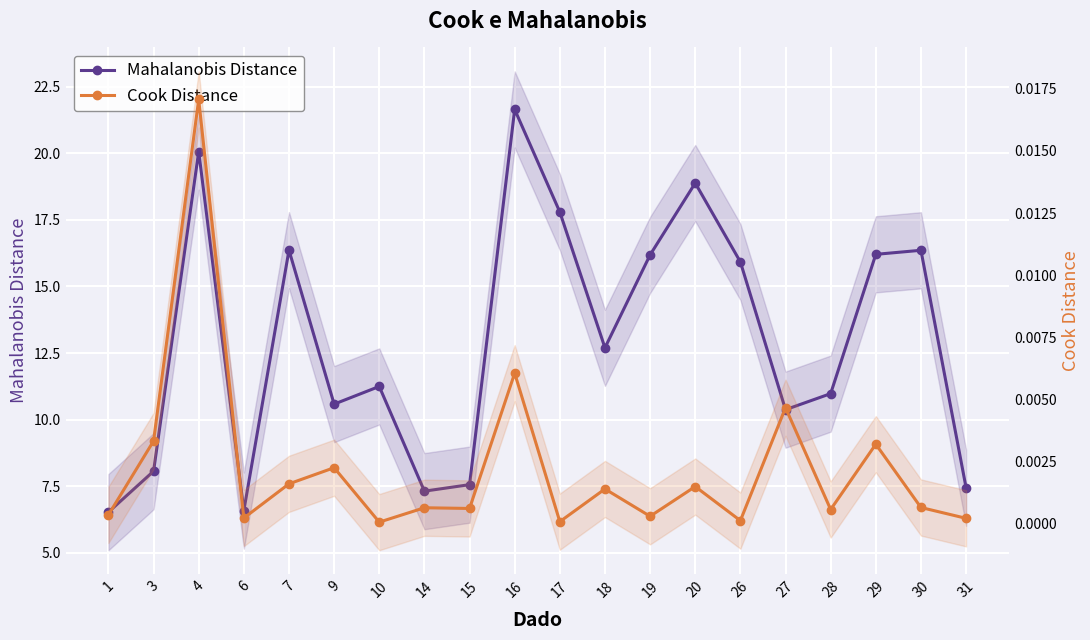

What is the spread (max minus min) of values at 19?

16.2